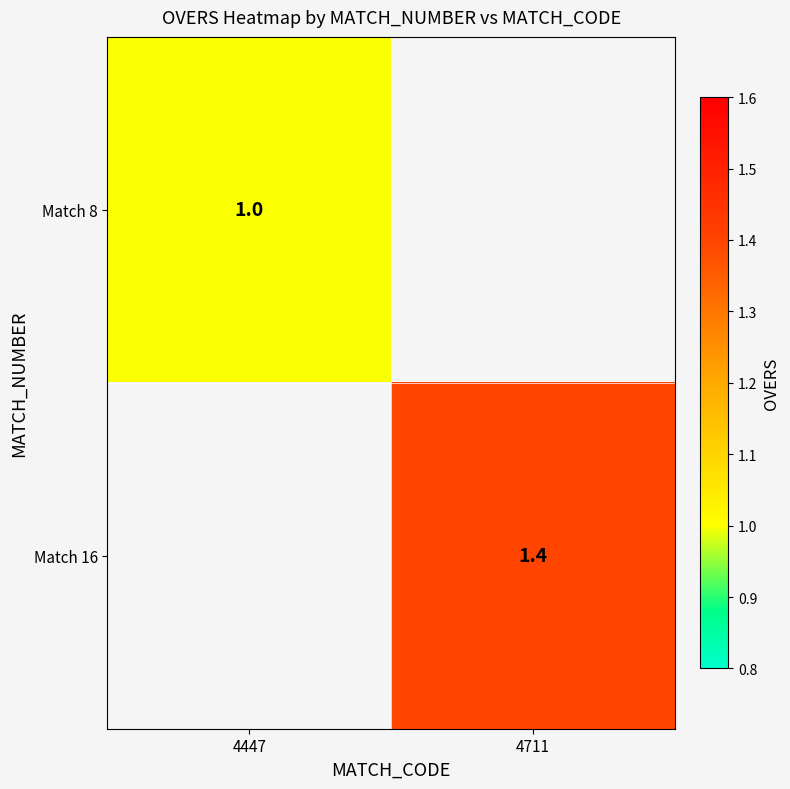

The Match 16 series shows 1.4 at 4711. True or false?

True